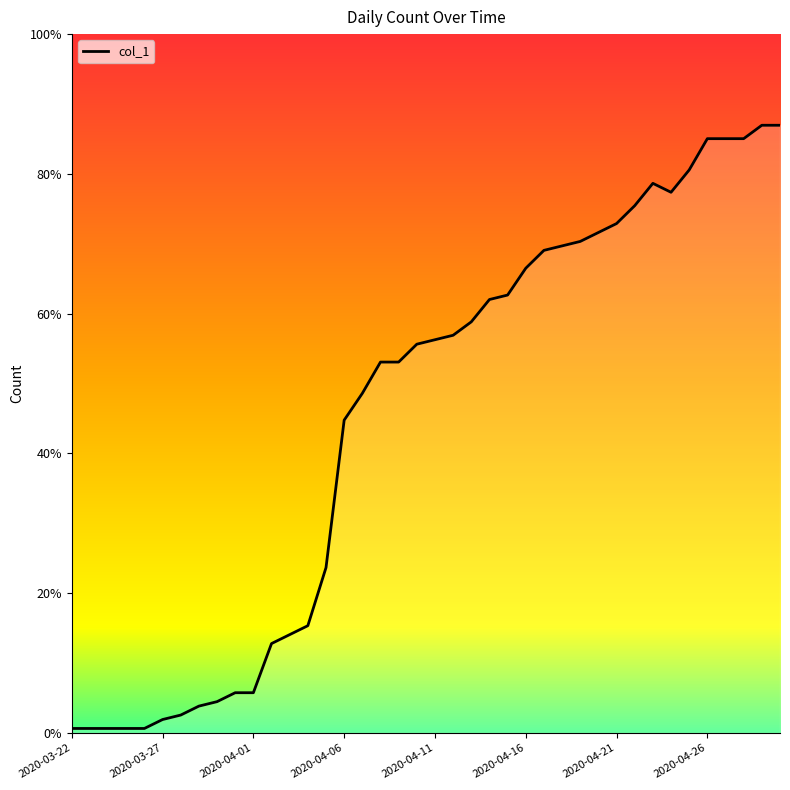

At which category does the data reach its first local peak?

2020-04-23